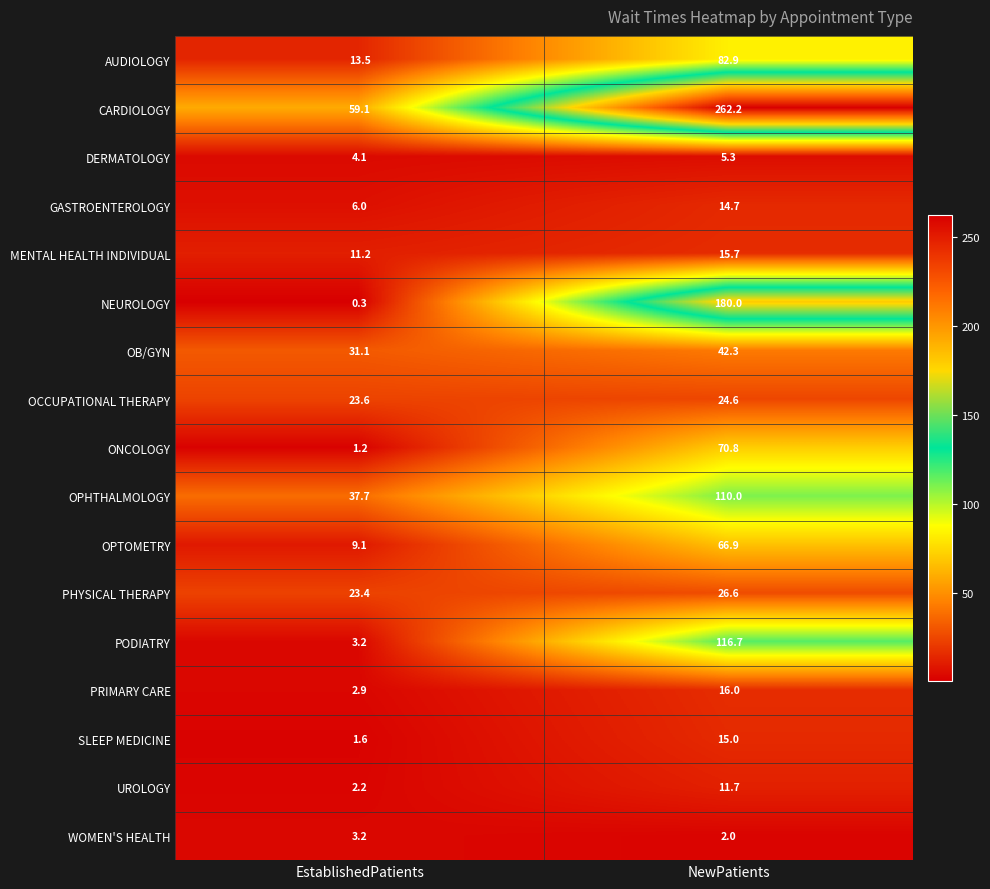

Is it true that UROLOGY equals 18.5 at NewPatients?

False